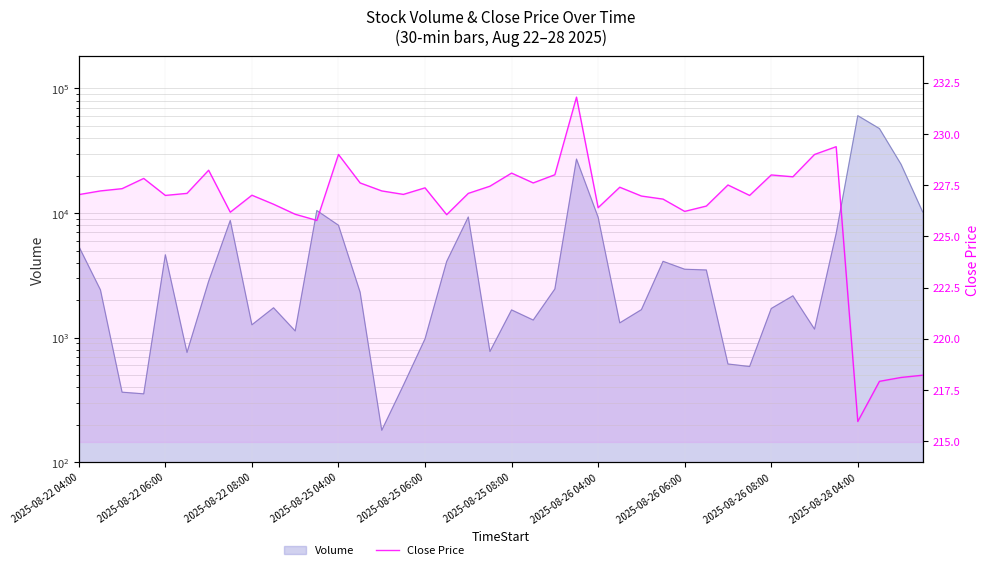

What is the ratio of the value at 24 to the value at 2025-08-22 08:00?

1.0